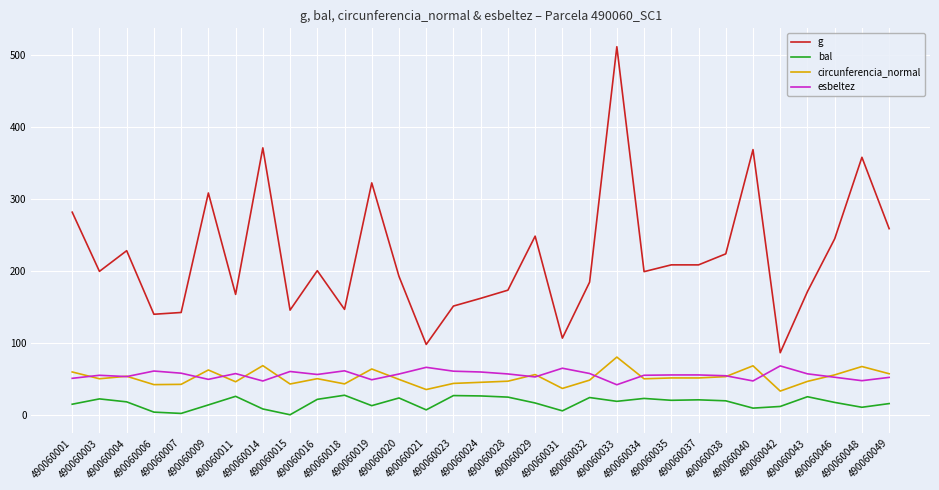

What is the difference between the maximum and minimum values in the circunferencia_normal series?

47.3